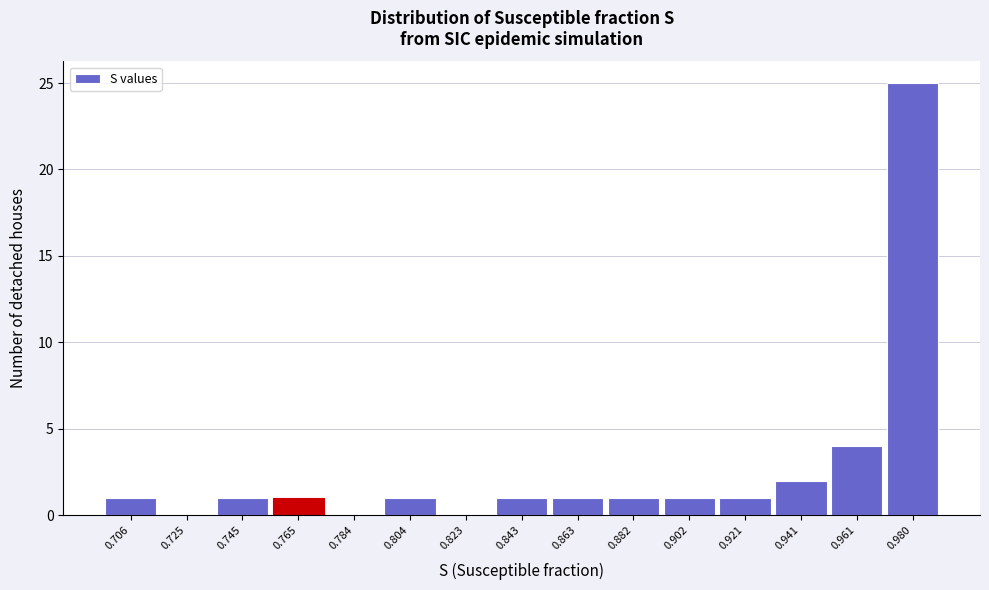

Reading right to left, what are all the values shown in this chart?

0.980=25	0.961=4	0.941=2	0.921=1	0.902=1	0.882=1	0.863=1	0.843=1	0.823=0	0.804=1	0.784=0	0.765=1	0.745=1	0.725=0	0.706=1